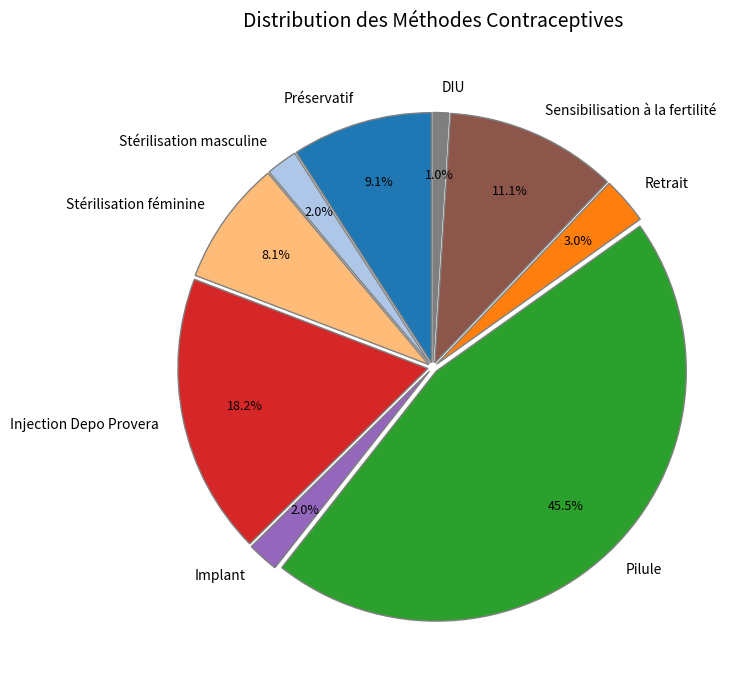

True or false: Stérilisation masculine accounts for 13% of the total.

False